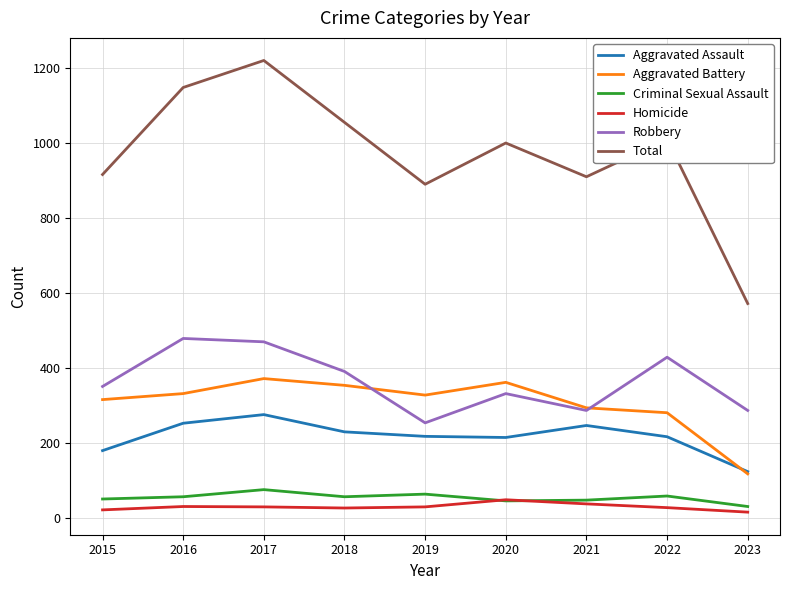

The Robbery series shows 647 at 2022. True or false?

False